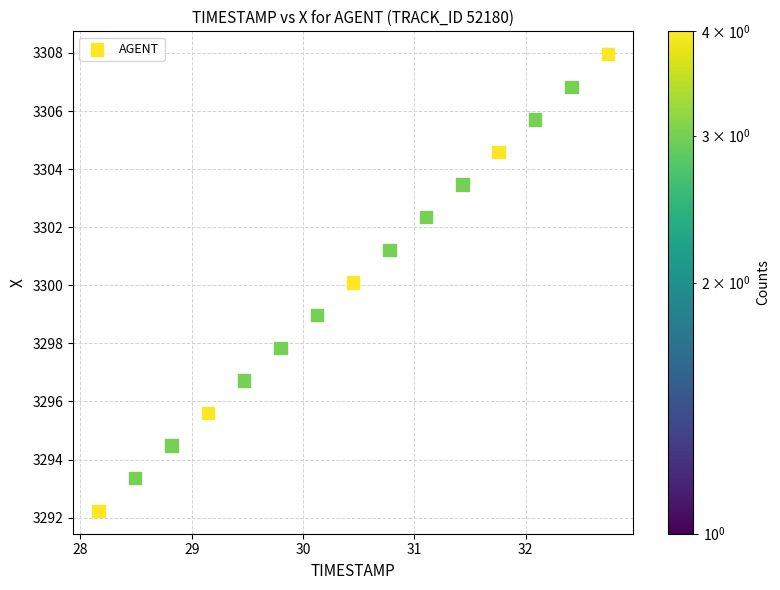

What is the range of Y values (max minus min)?

15.7